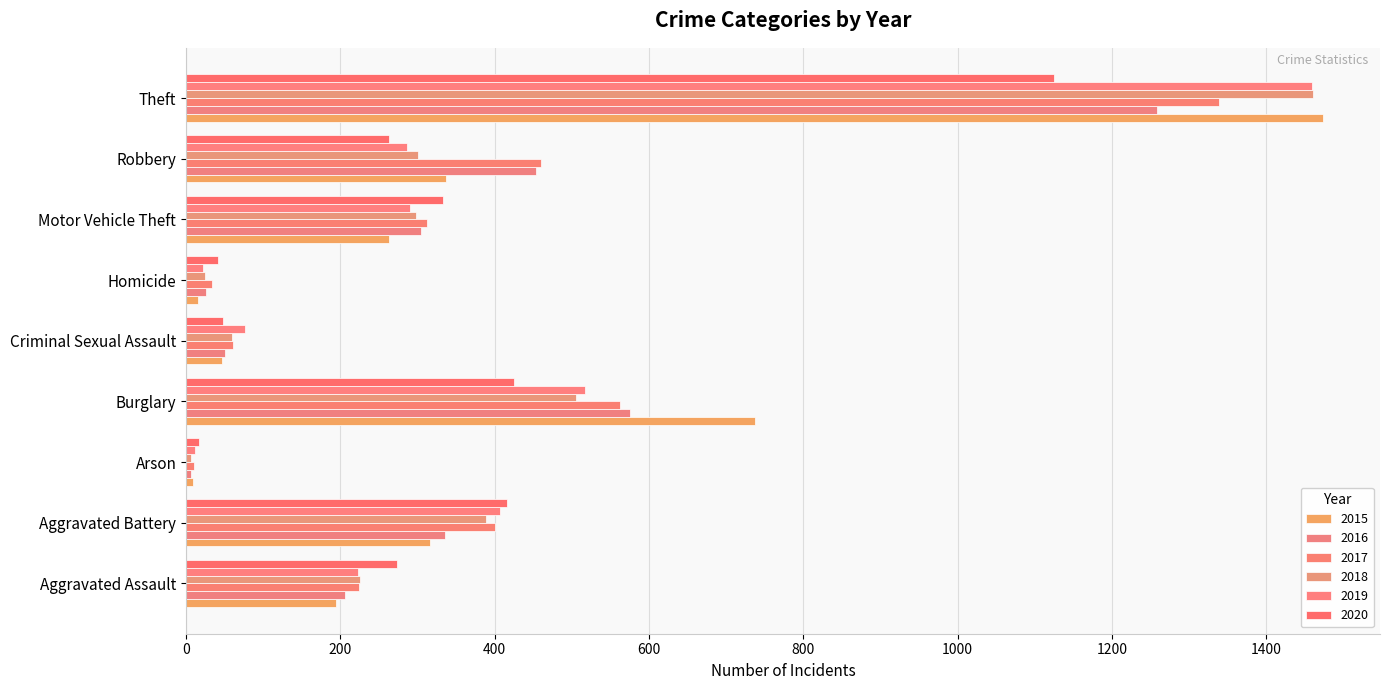

Rank the series at Aggravated Assault from highest to lowest value.

2020, 2018, 2017, 2019, 2016, 2015